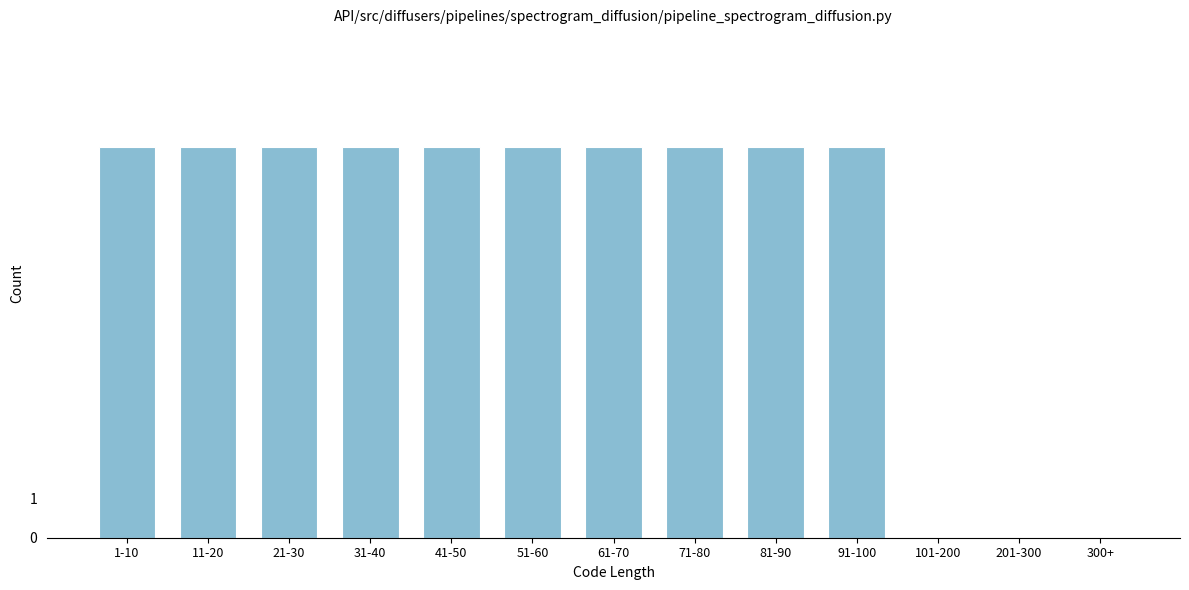

Reading right to left, extract all data points from this chart.

300+=0	201-300=0	101-200=0	91-100=10	81-90=10	71-80=10	61-70=10	51-60=10	41-50=10	31-40=10	21-30=10	11-20=10	1-10=10